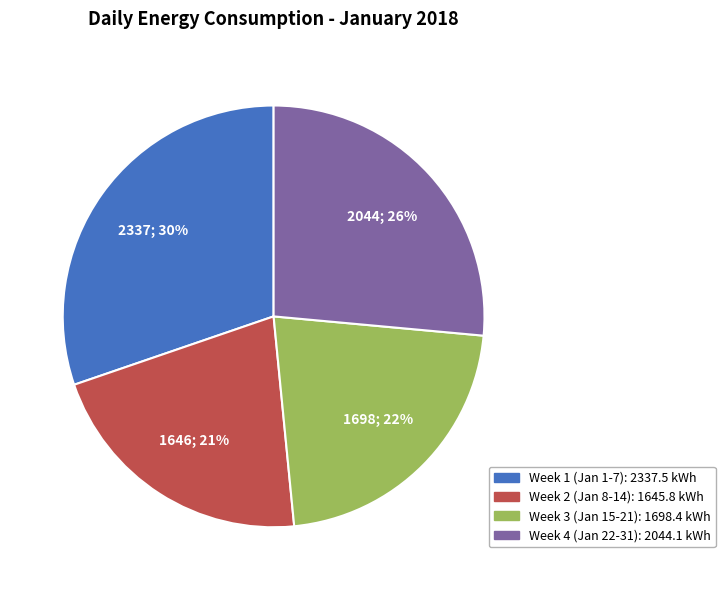

To the nearest percent, what is the average slice percentage?

25%